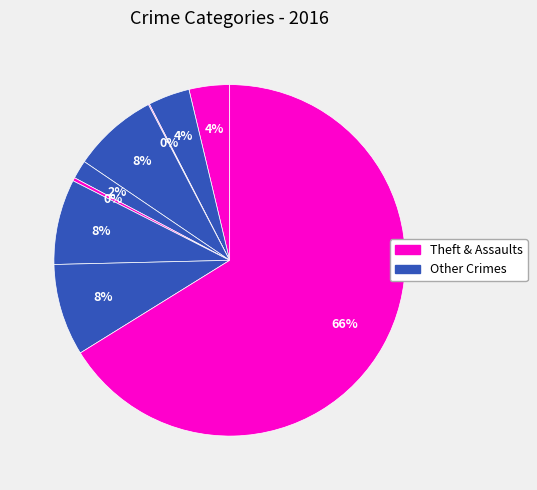

Count the number of slices in the pie.

9